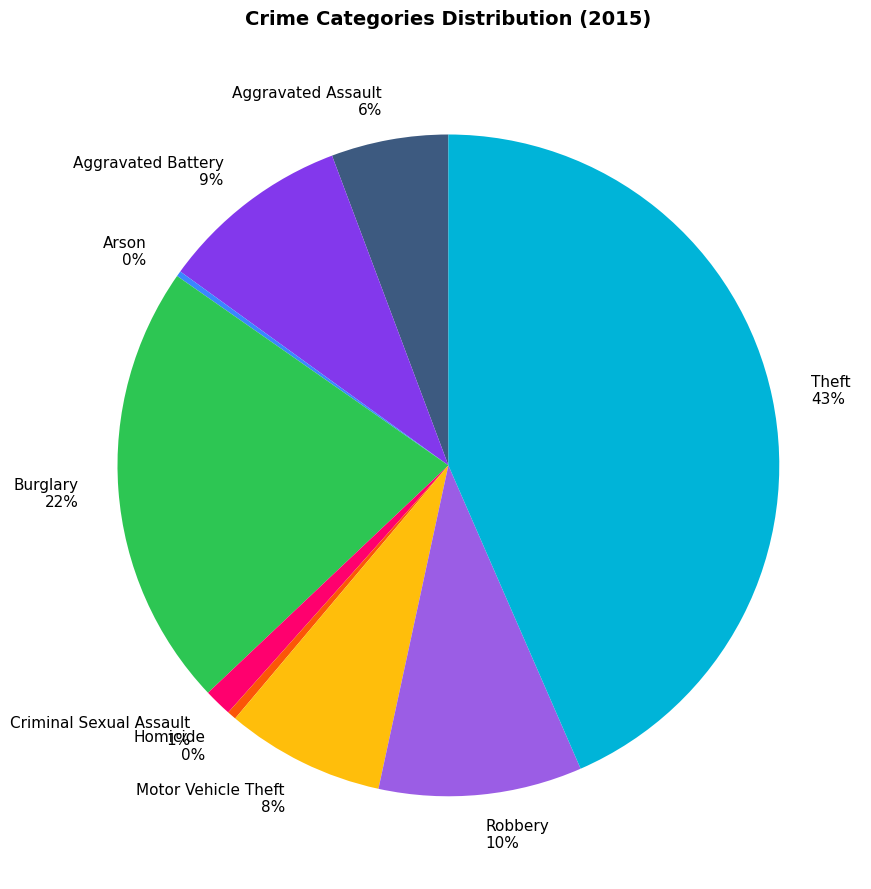

Which has a higher value, Criminal Sexual Assault or Burglary?

Burglary